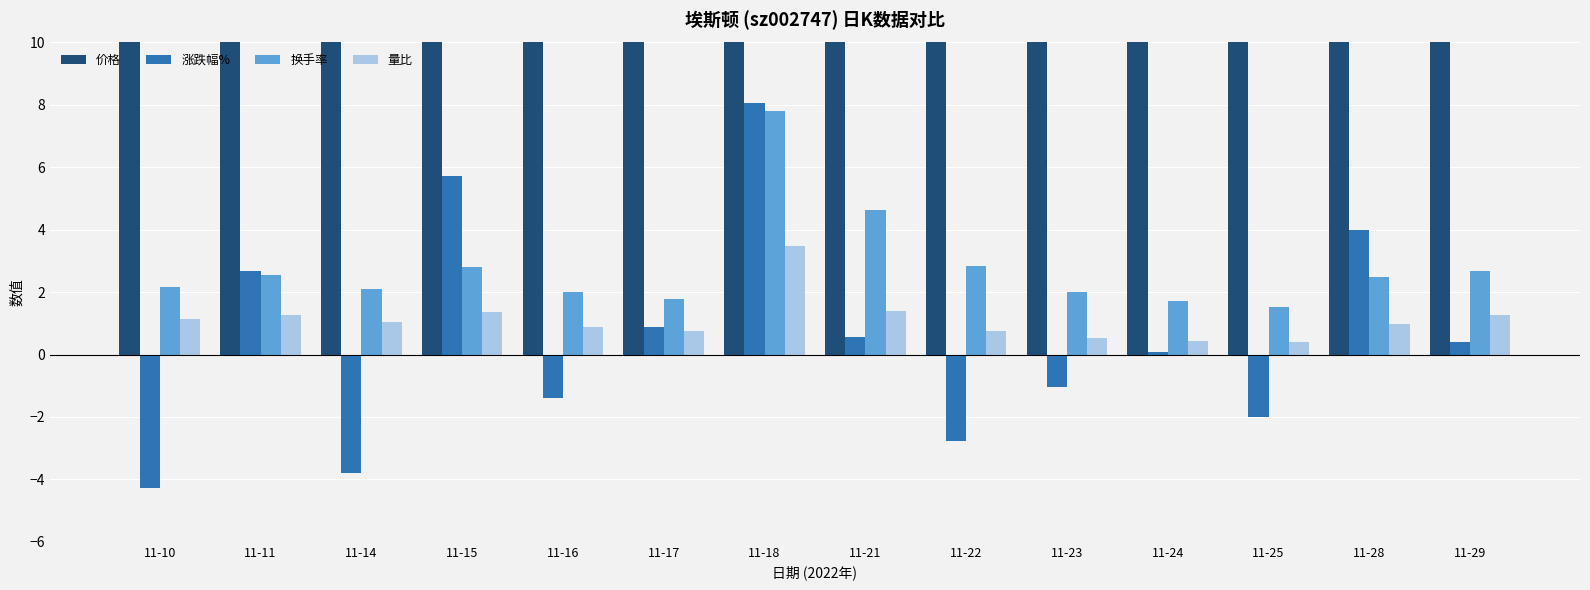

What are all the series names shown in the legend?

价格, 涨跌幅%, 换手率, 量比